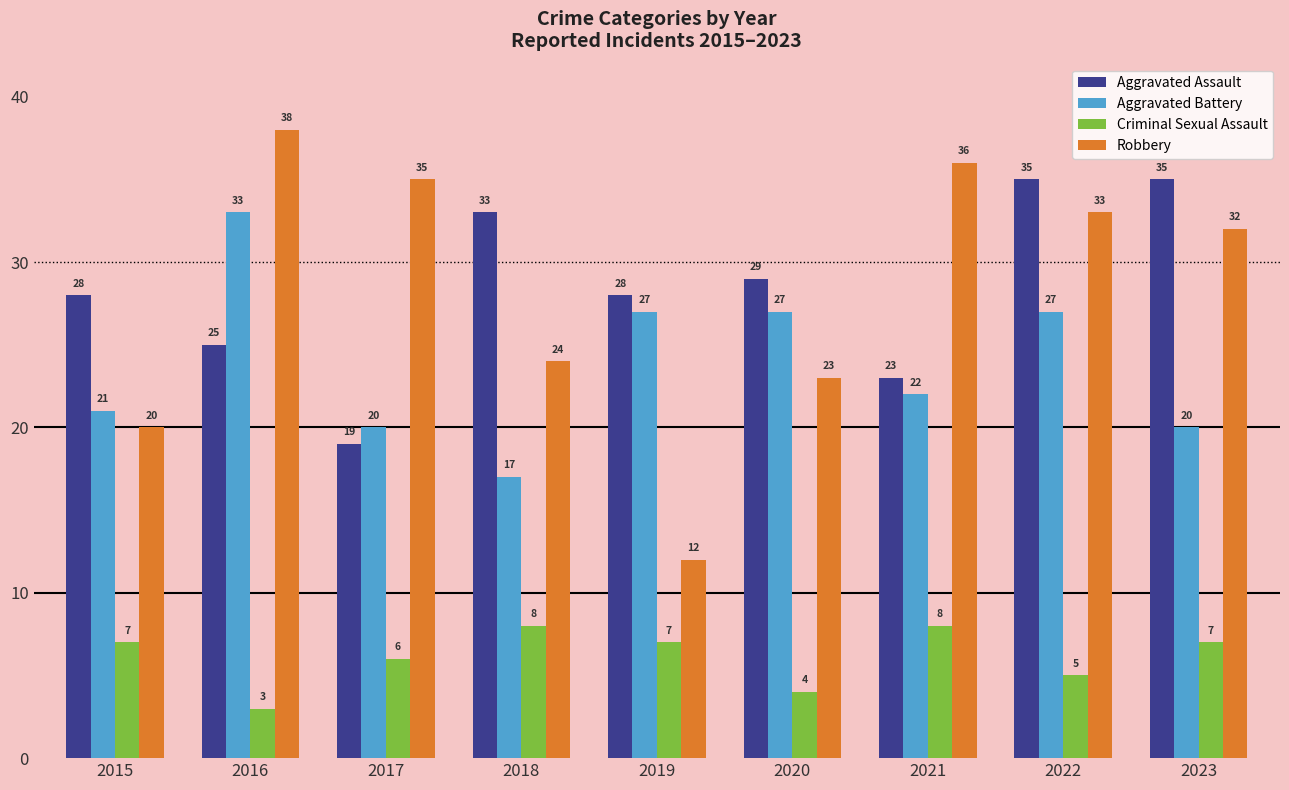

What is the greatest value displayed?

38